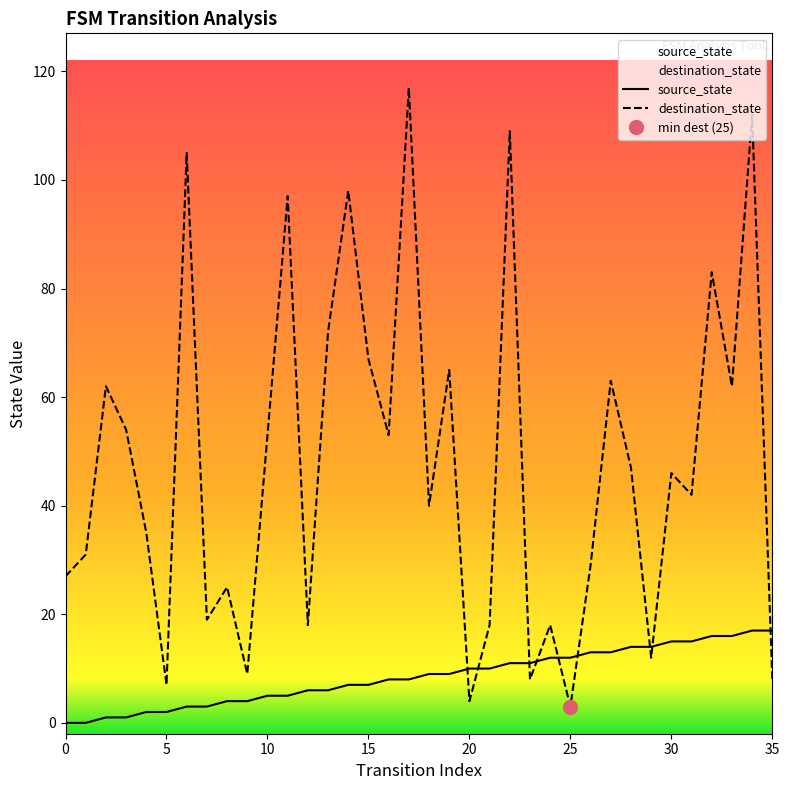

What is the greatest value displayed?

117